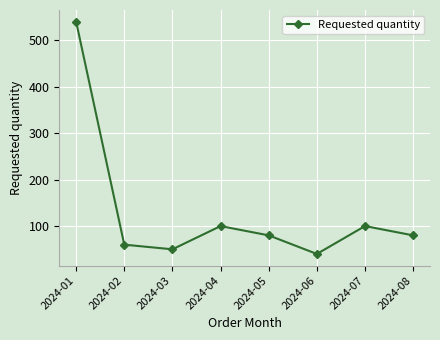

What is the approximate value at 2024-01, to the nearest 100?

500